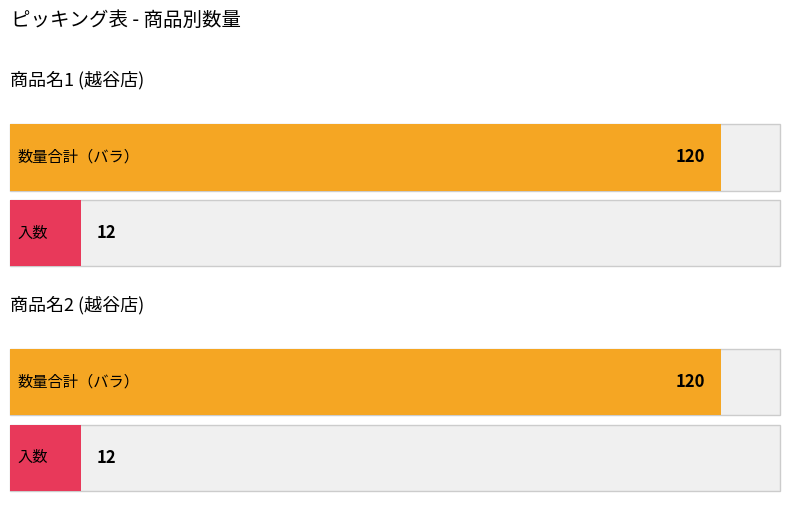

Does the chart contain any negative values?

No